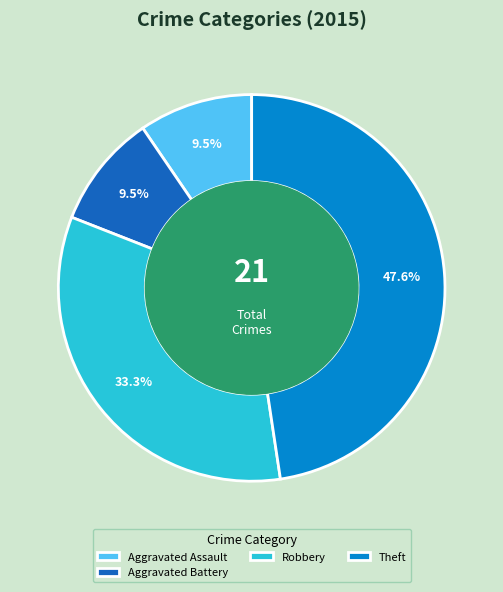

Does any single category account for the majority?

No